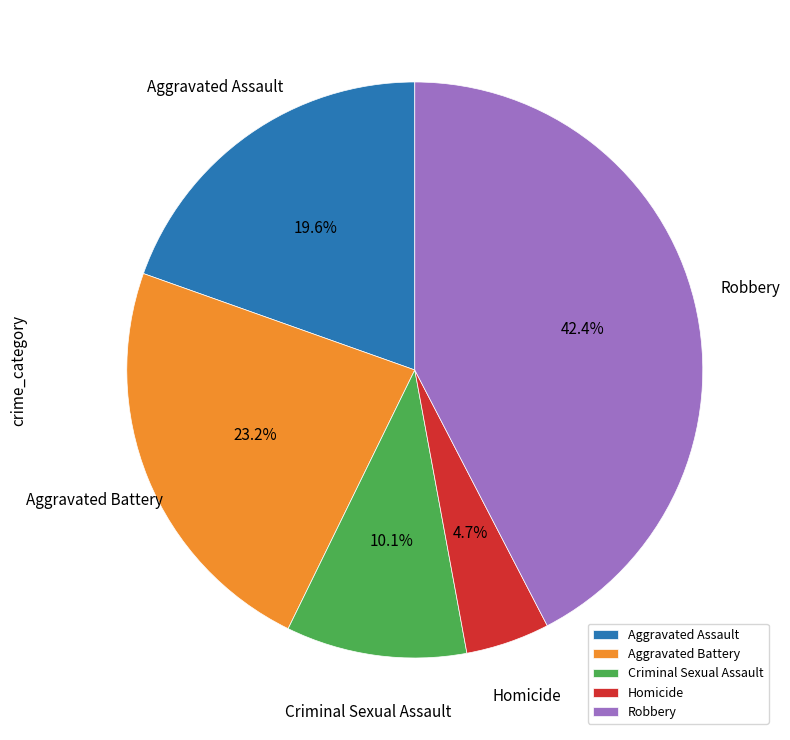

To the nearest percent, what is the difference between the largest and smallest slice percentages?

38%